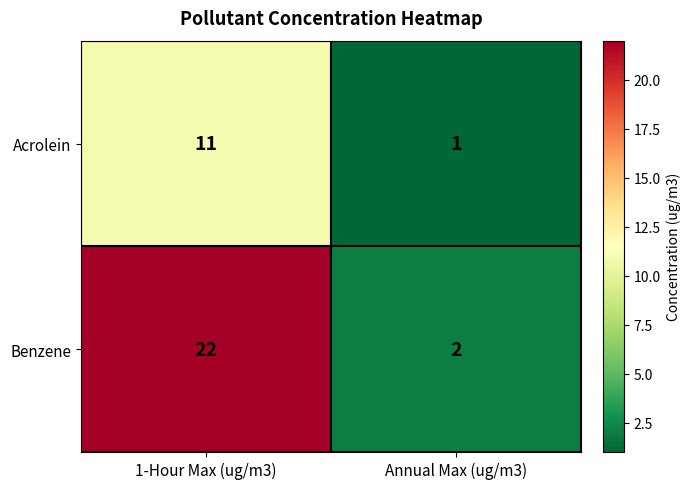

The Acrolein series shows 11 at 1-Hour Max (ug/m3). True or false?

True